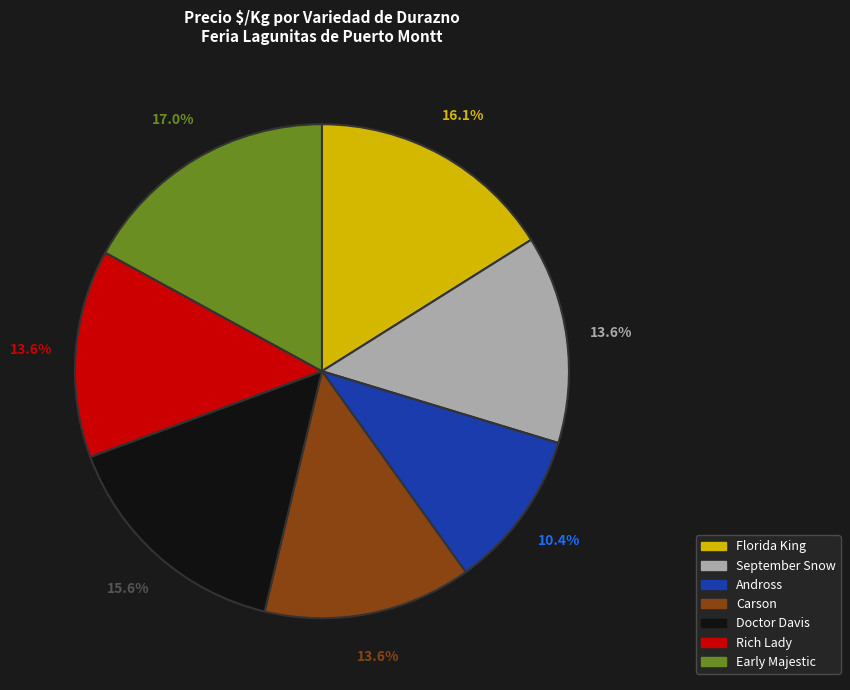

To the nearest percent, what portion does Rich Lady represent?

14%